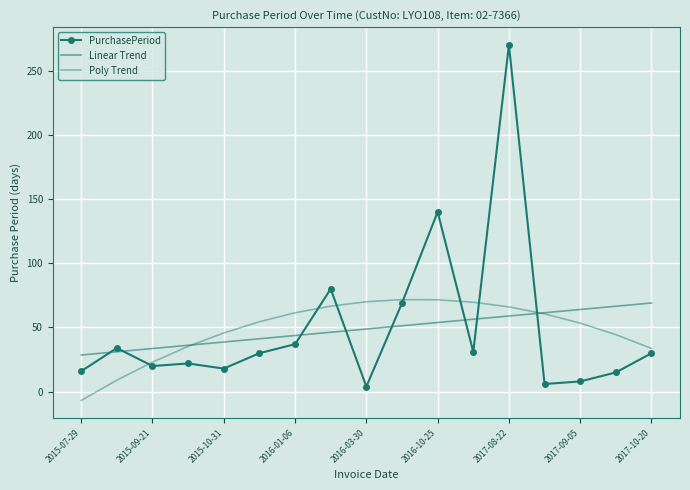

How many lines are shown in the chart?

3